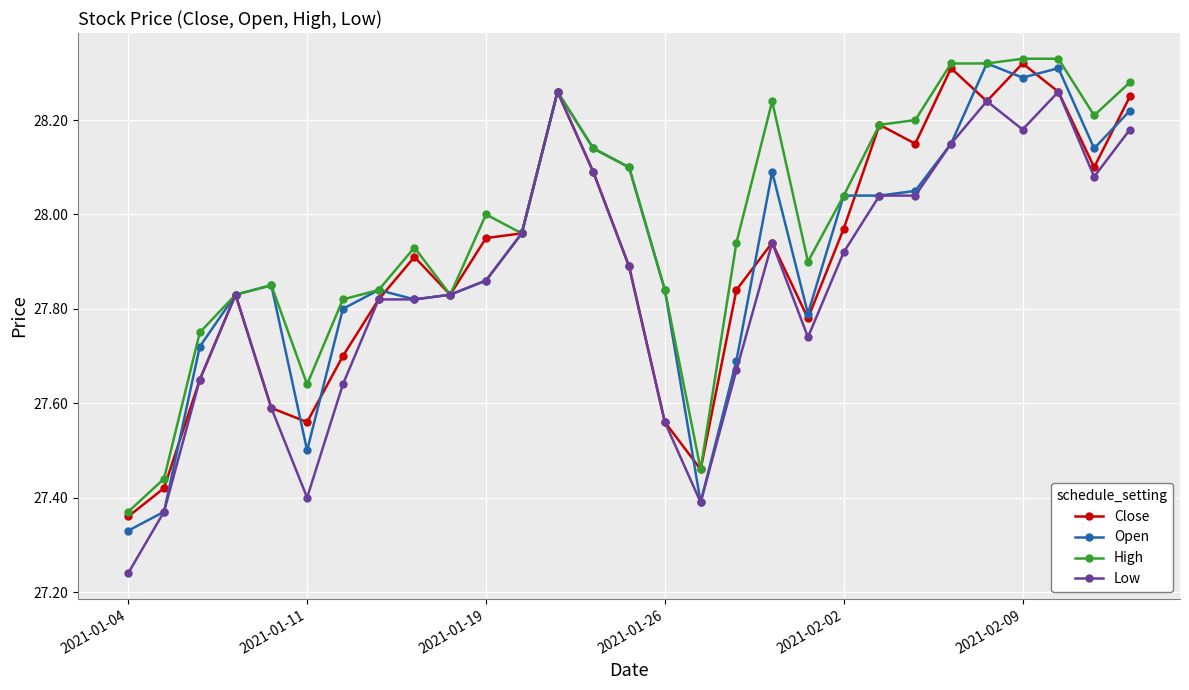

Which series has the largest total across all categories?

High